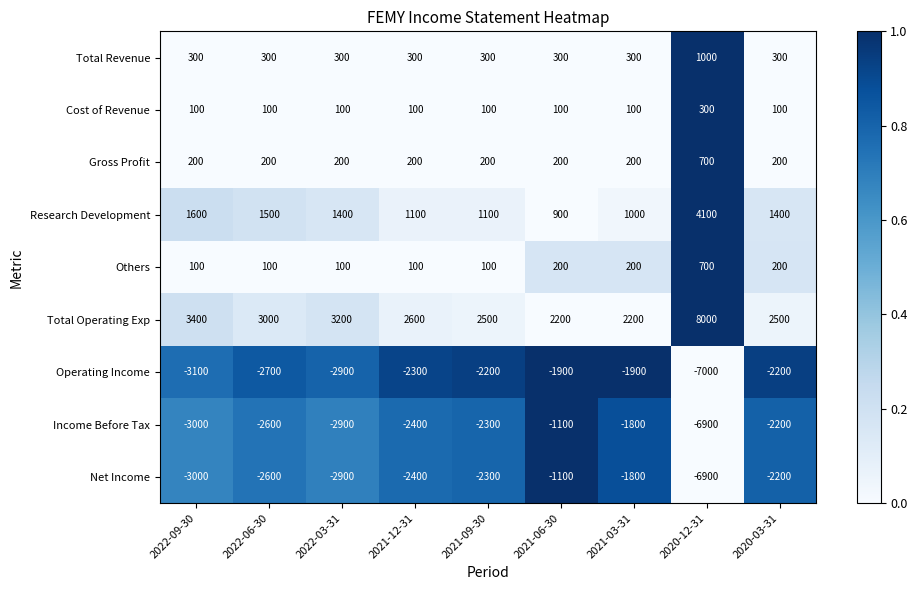

What is the approximate value of Others at 2021-06-30?

200